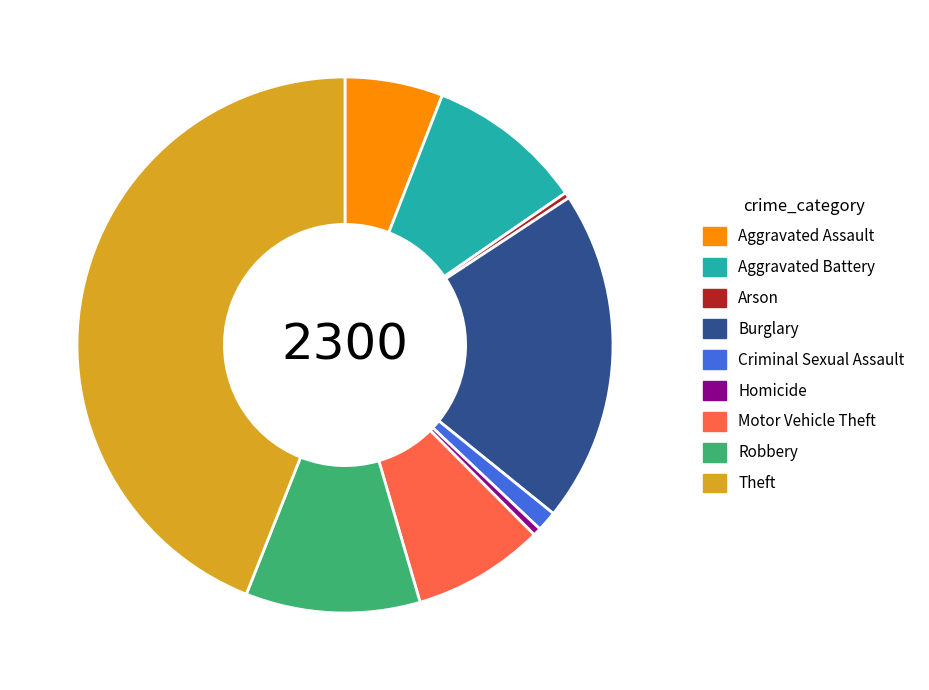

True or false: Motor Vehicle Theft accounts for 1% of the total.

False